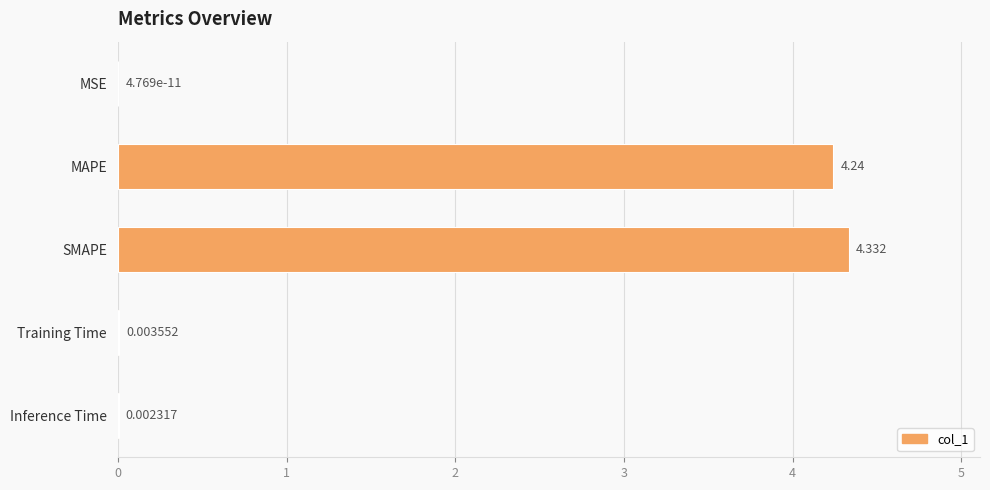

Where is the data nearest to the value 2?

Training Time